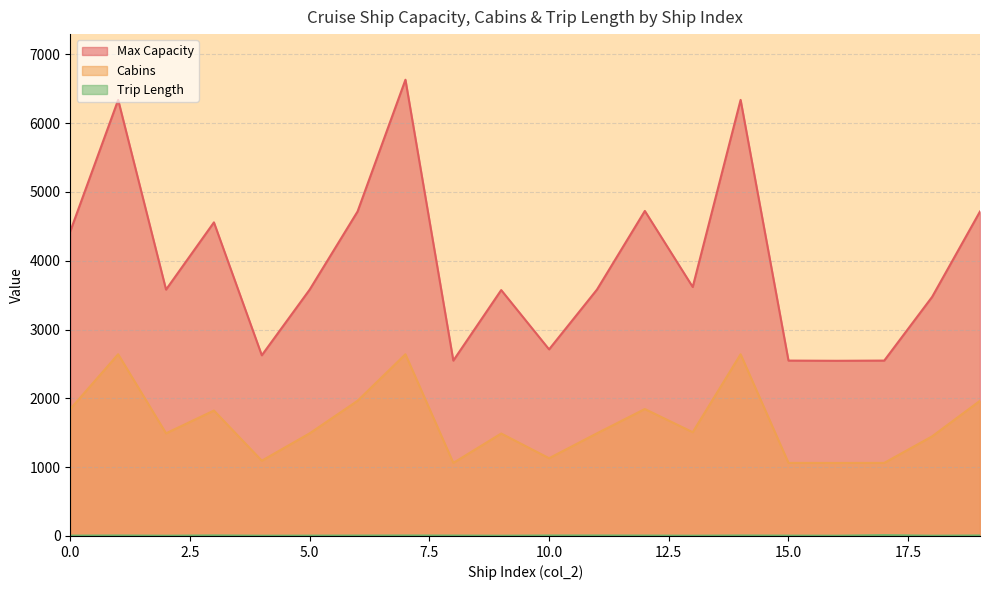

At which label is Max Capacity closest to 4588?

3